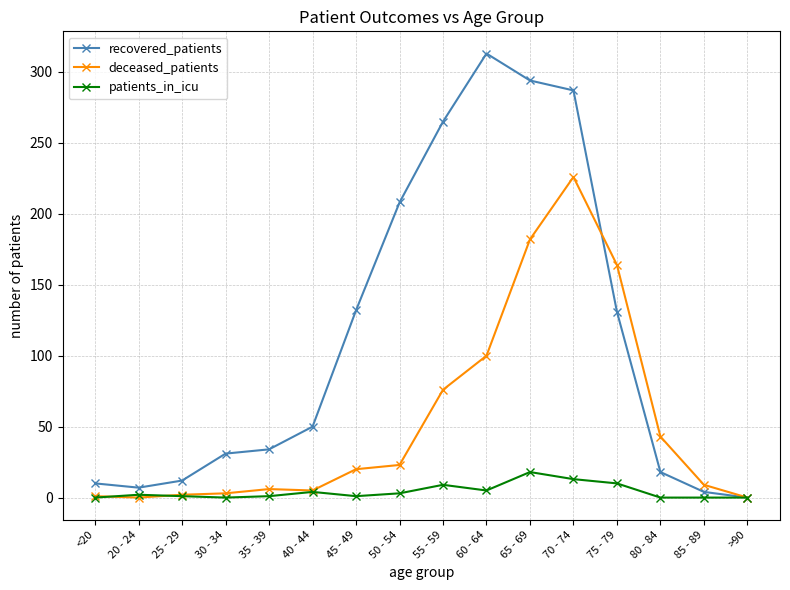

The value of recovered_patients at 20 - 24 is 7. True or false?

True